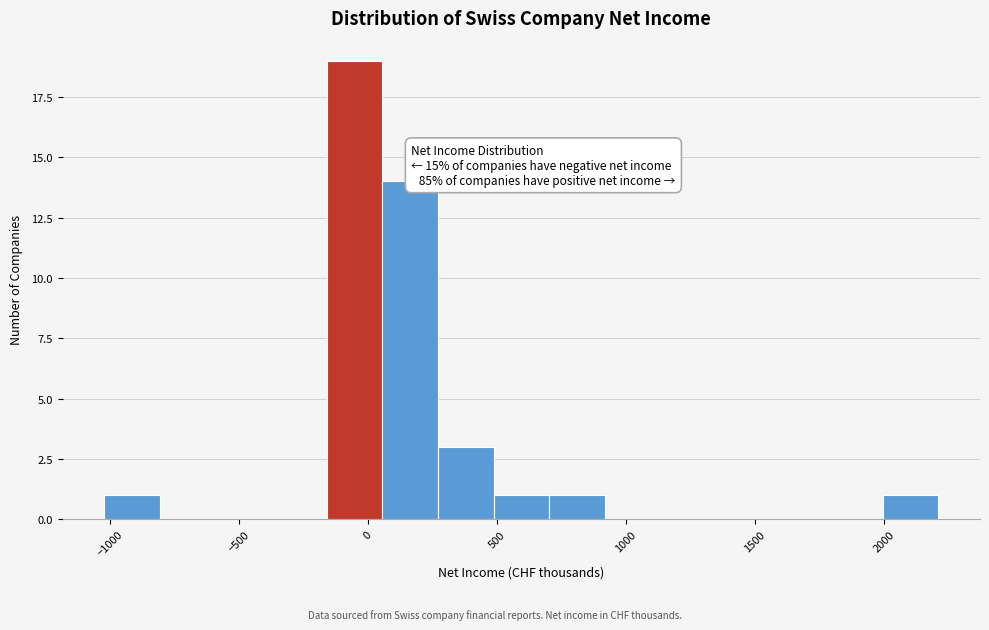

Which range on the x-axis has the tallest bar?

-150 to 50